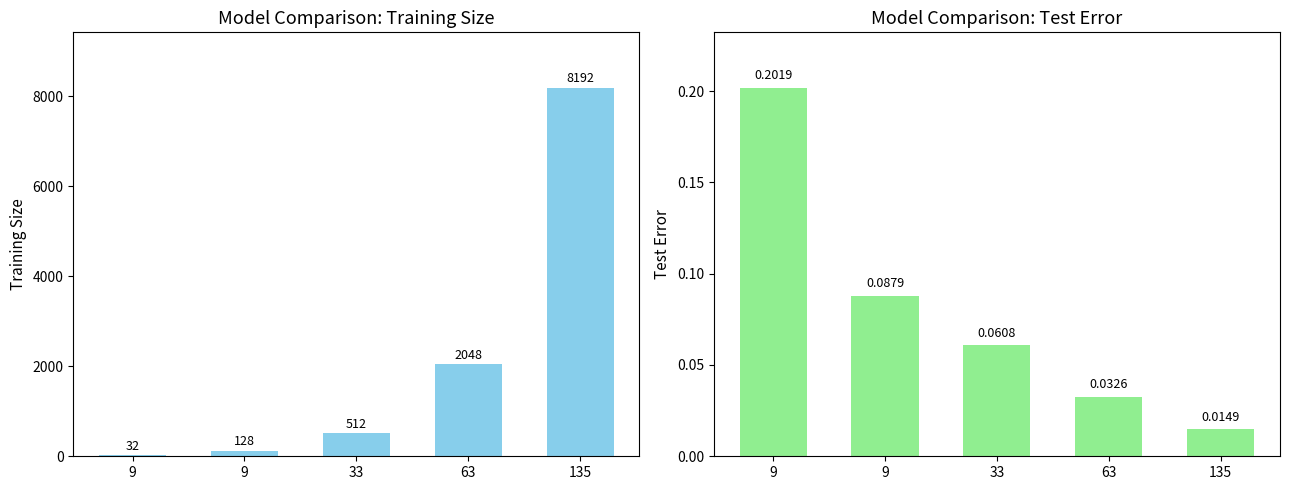

Where is test_error nearest to the value 0?

135